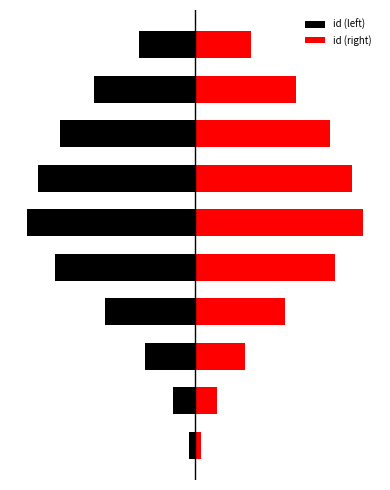

How many data points in id (right) are less than 3?

4